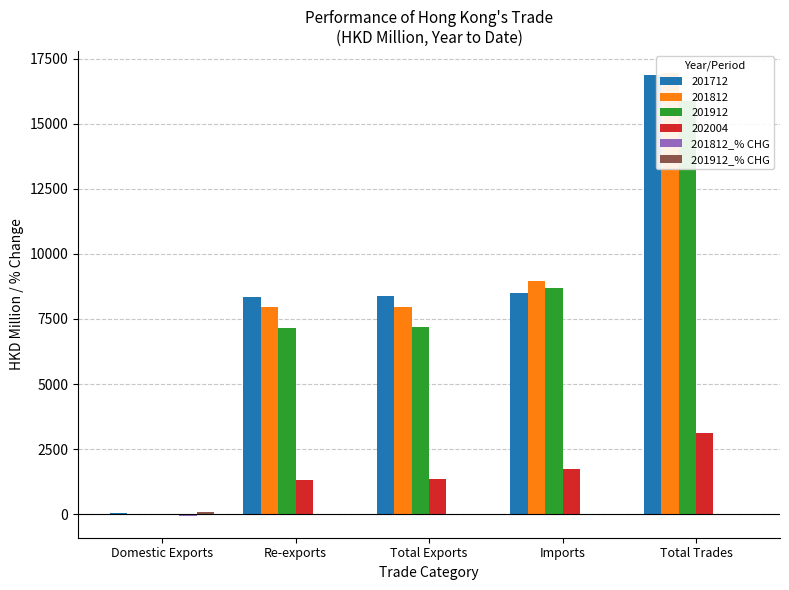

What is the difference between the 201912_% CHG values at Imports and Total Exports?

6.6